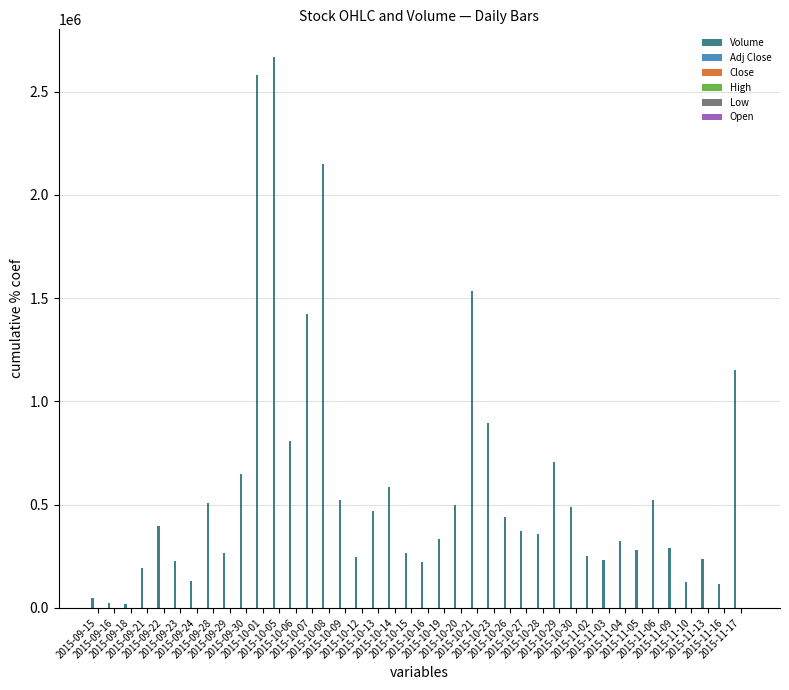

Which series has the largest total across all categories?

Volume